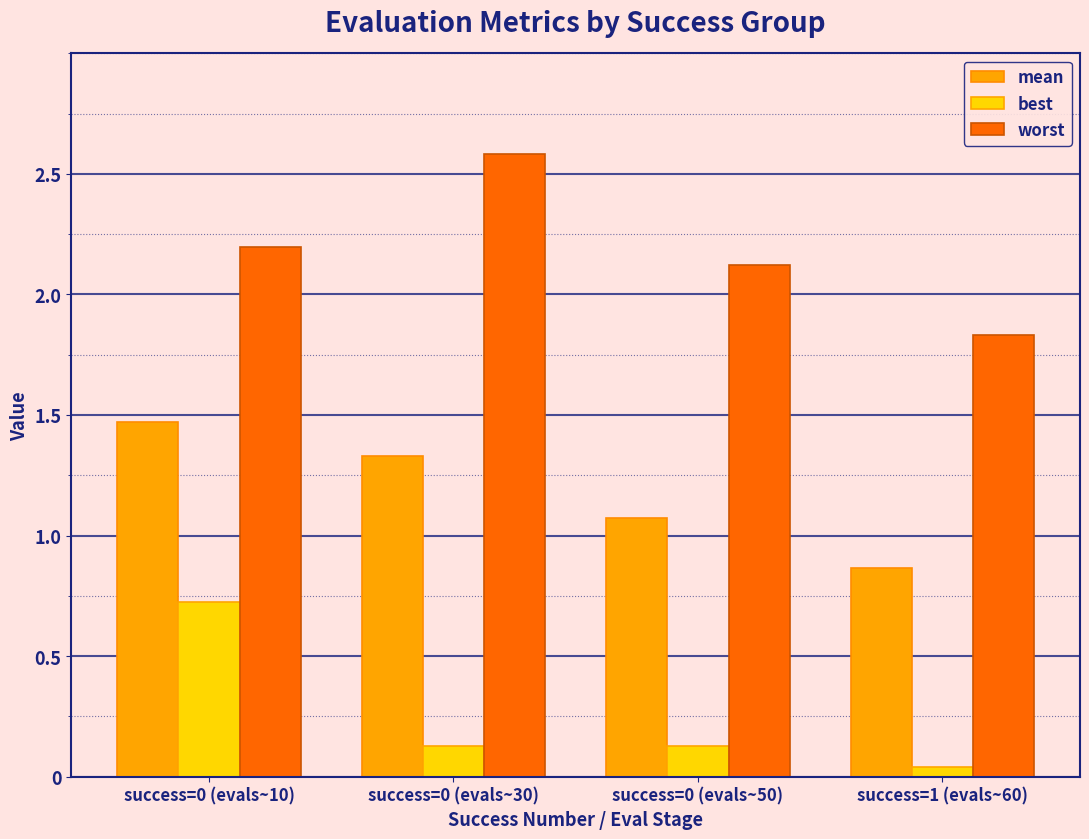

Which category has the lowest value across all series?

success=1 (evals~60)